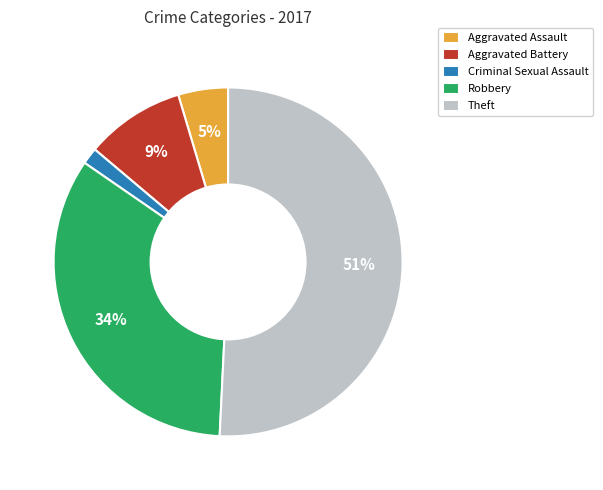

To the nearest percent, what portion does Robbery represent?

34%